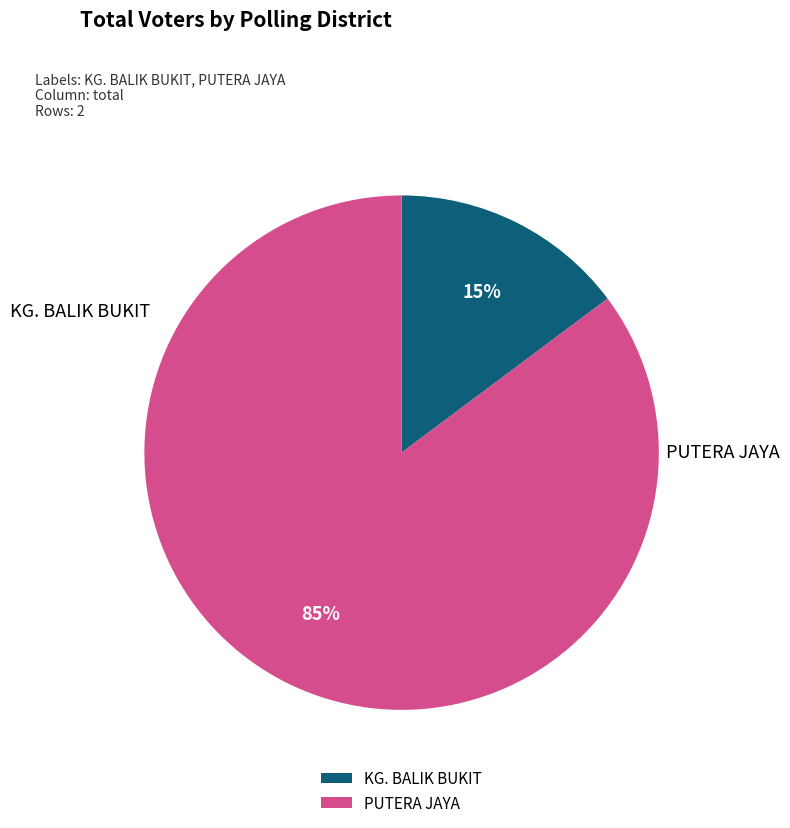

What is the largest slice in the pie chart?

PUTERA JAYA